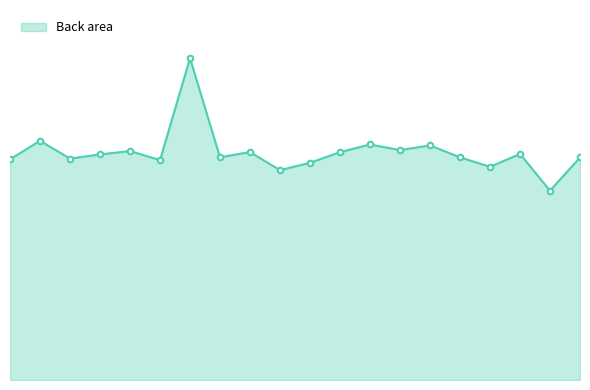

Which category has the lowest value across all series?

19